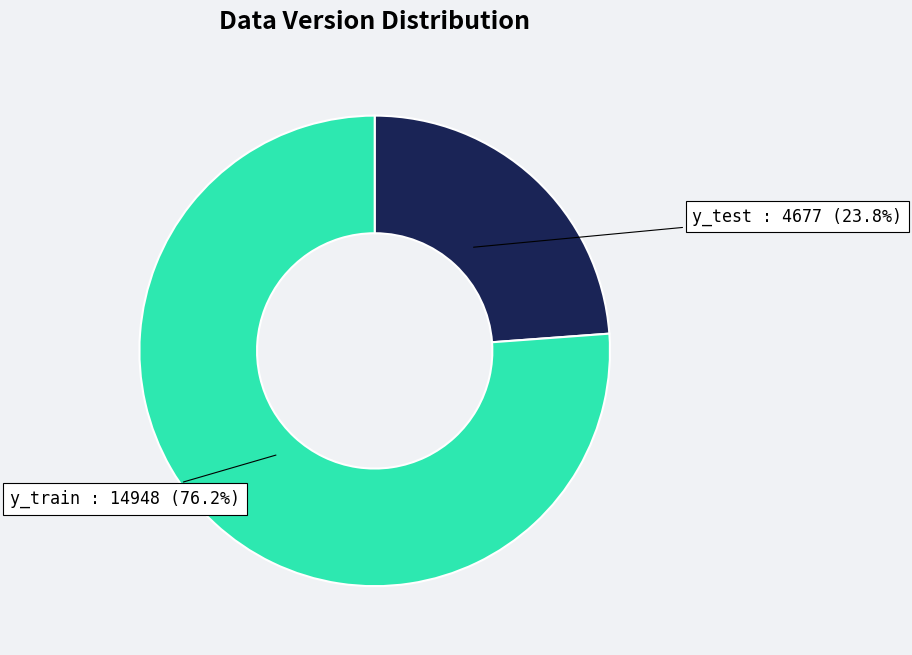

What is the smallest slice in the pie chart?

y_test